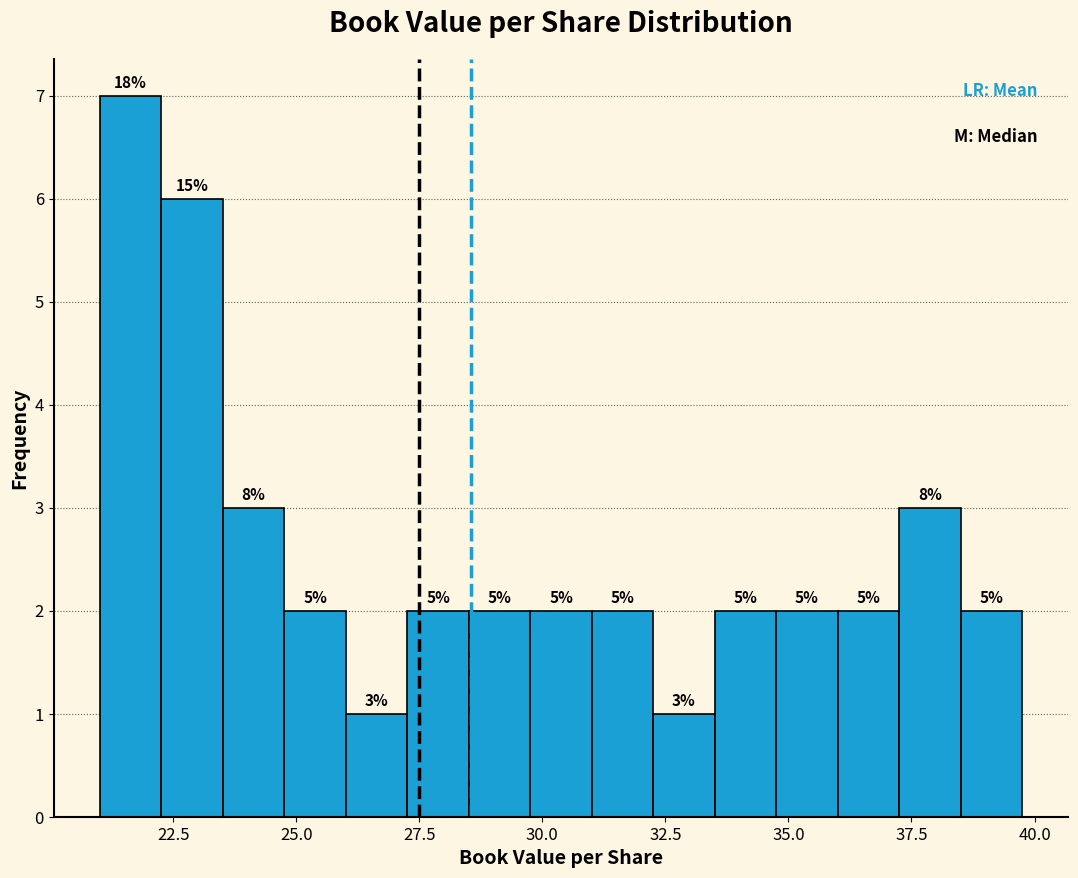

Read against the x-axis, roughly where is the centre of the tallest bar?

21.5